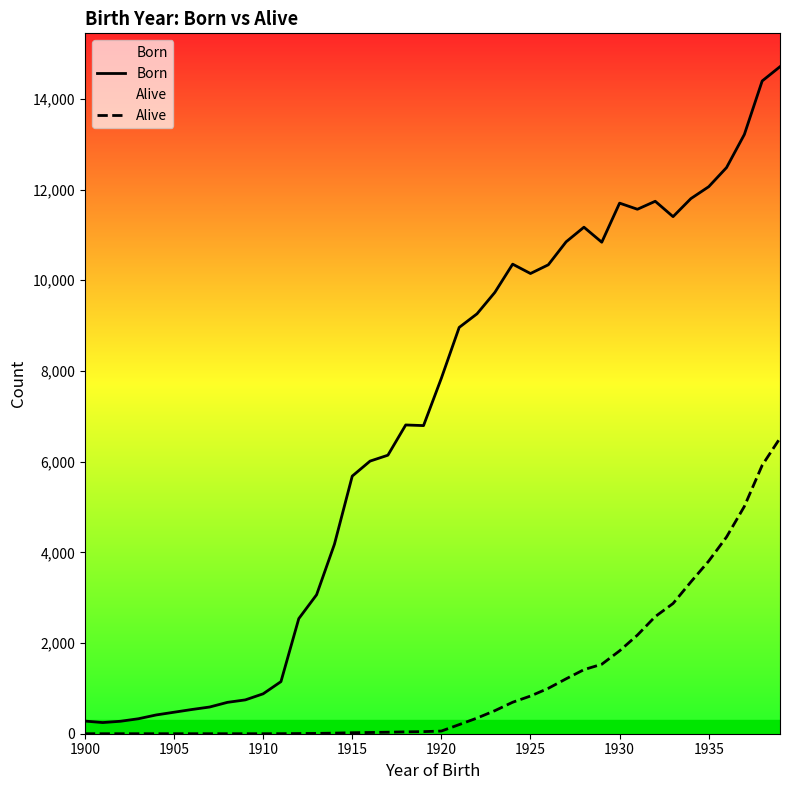

True or false: Born and Alive cross at least once.

False